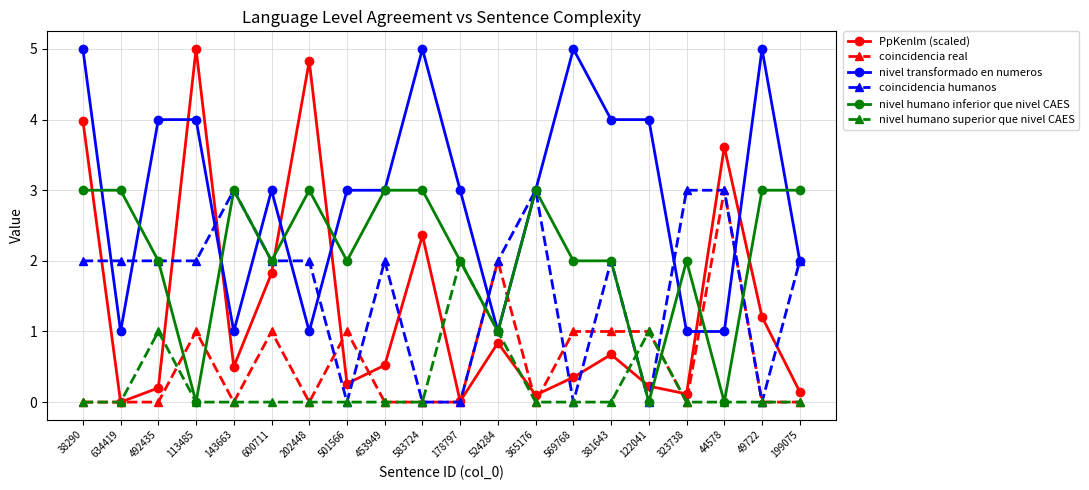

What are all the series names shown in the legend?

PpKenlm (scaled), coincidencia real, nivel transformado en numeros, coincidencia humanos, nivel humano inferior que nivel CAES, nivel humano superior que nivel CAES